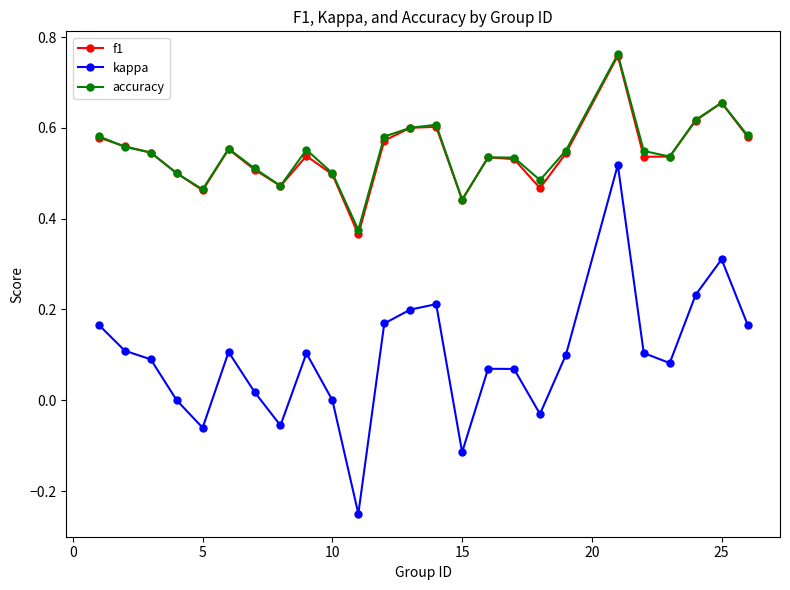

Which series has the widest spread of values?

kappa